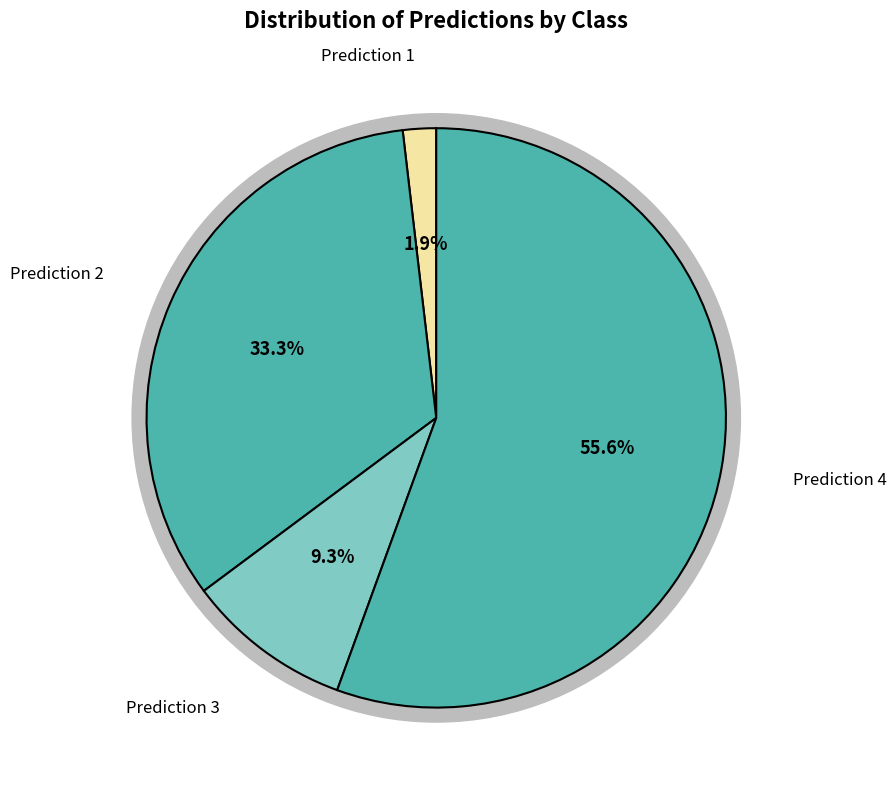

Does any single category account for the majority?

No